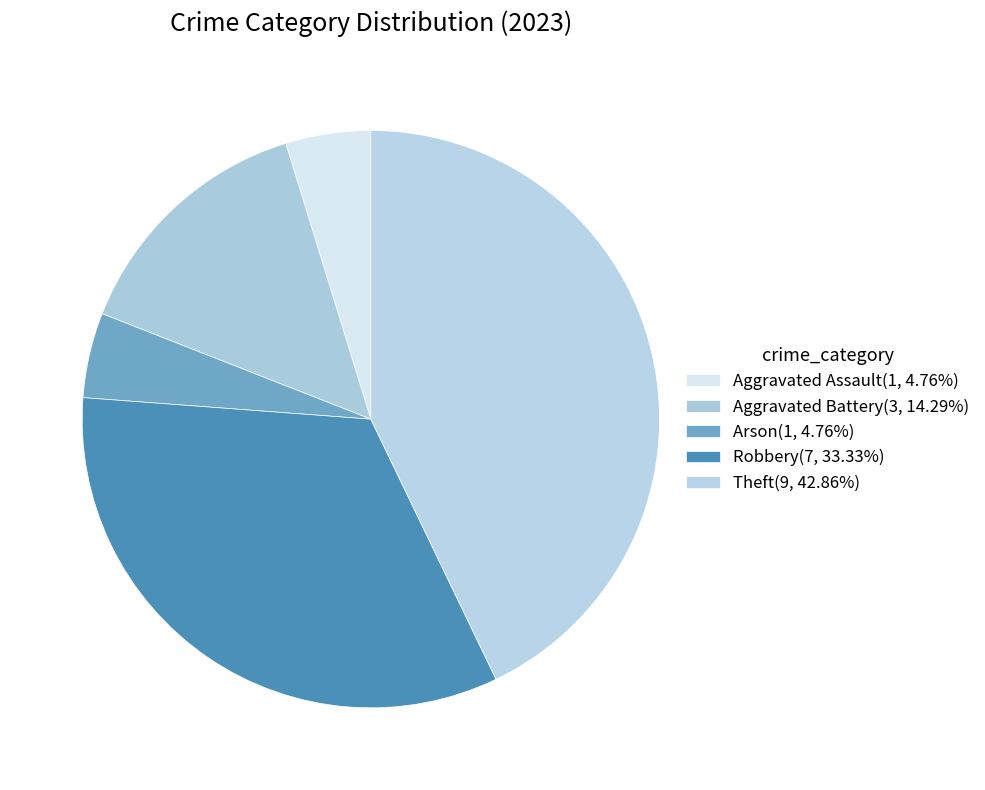

What is the change in value from Aggravated Battery to Theft?

+6